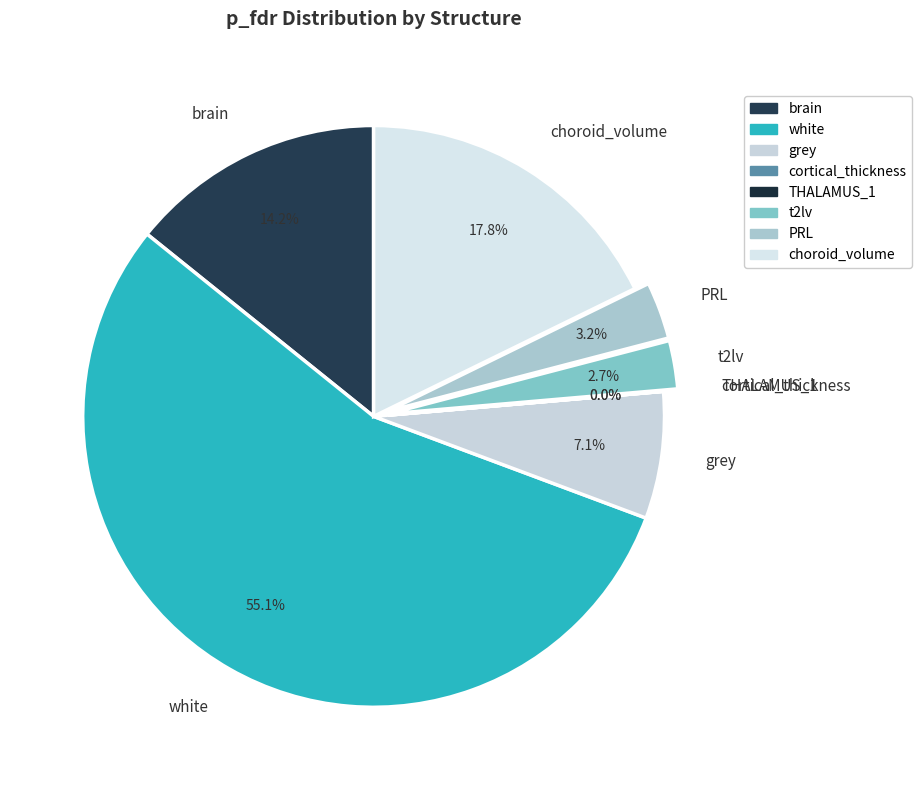

To the nearest percent, what is the combined percentage of cortical_thickness and PRL?

3%